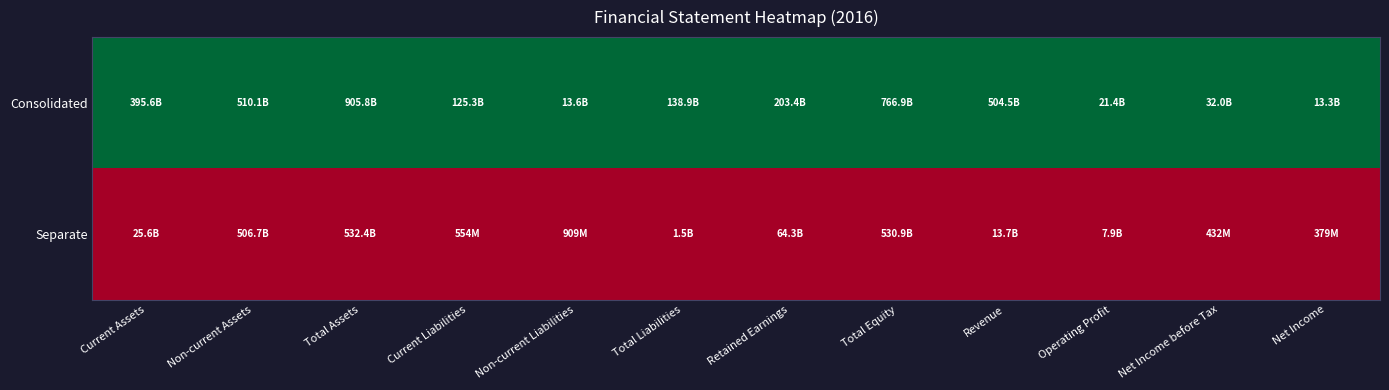

Which series has the largest total across all categories?

Consolidated